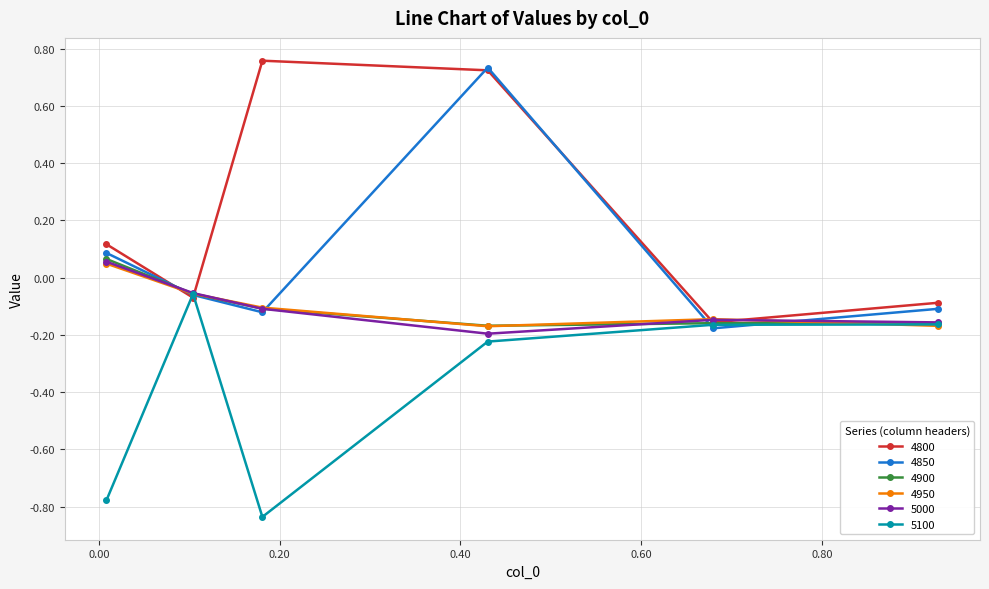

Which series has the largest total across all categories?

4800